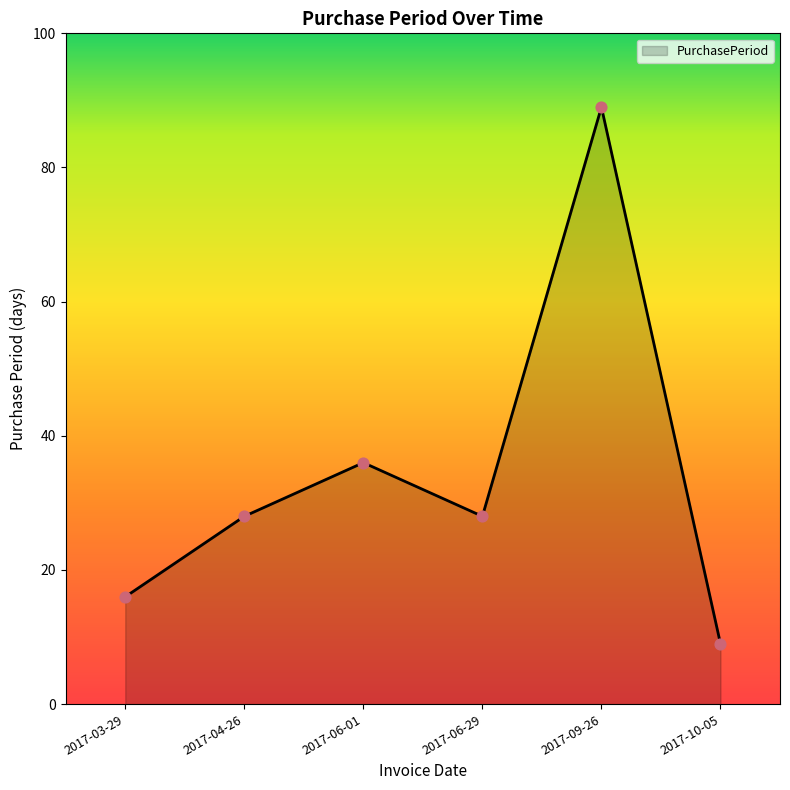

What is the ratio of the value at 2017-06-29 to the value at 2017-10-05?

3.1